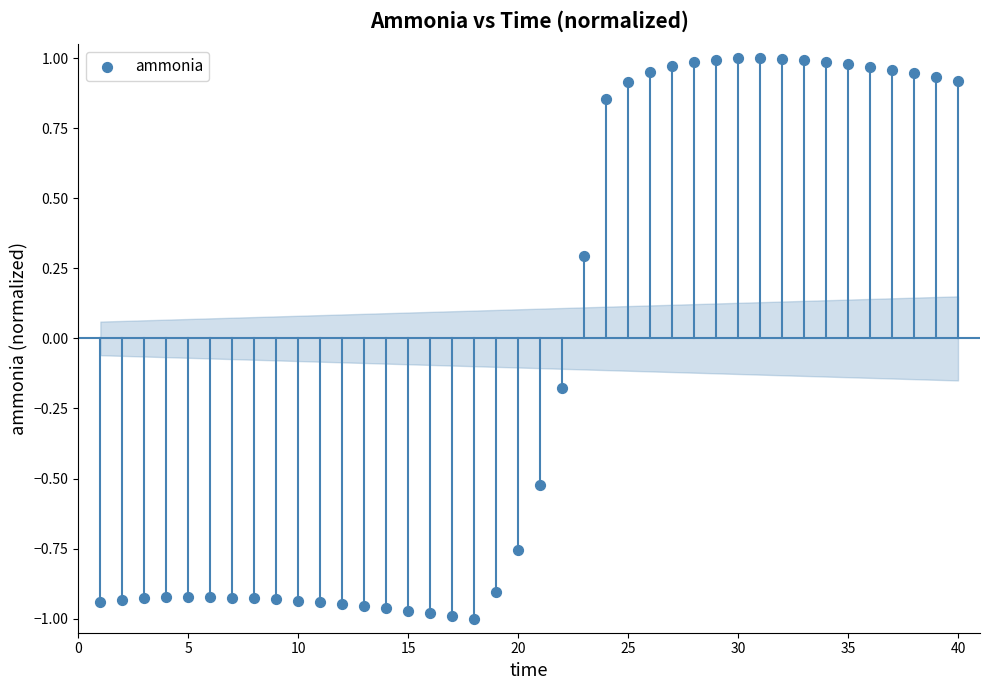

What is the range of Y values (max minus min)?

2.0